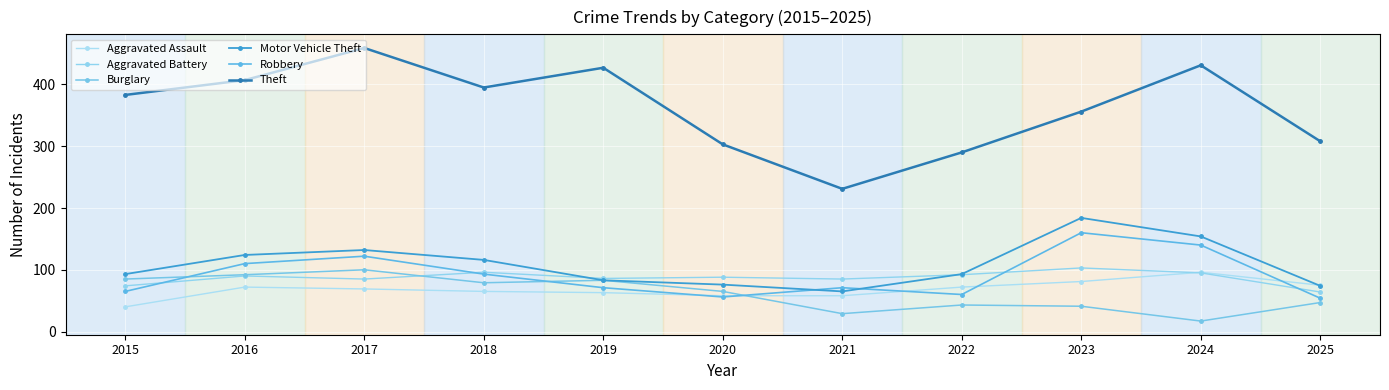

Where is Theft nearest to the value 345?

2023